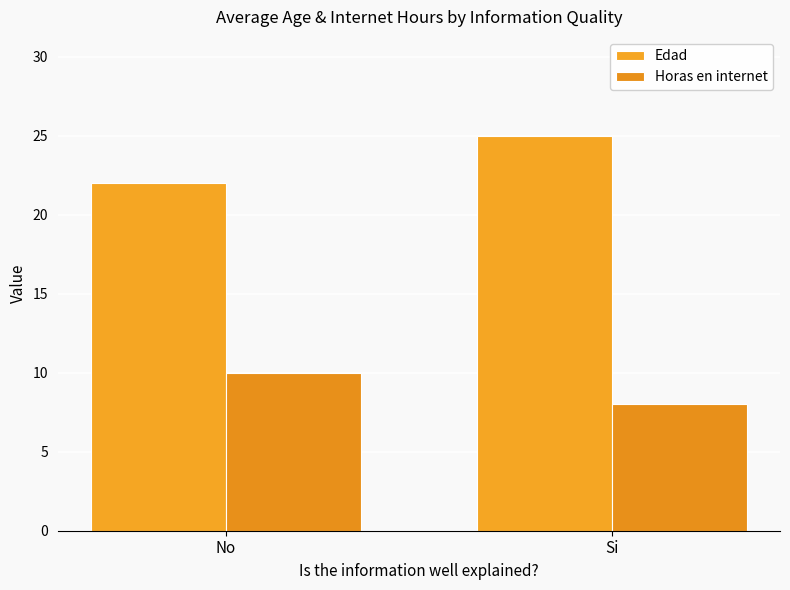

Between Si and No, which is larger?

Si